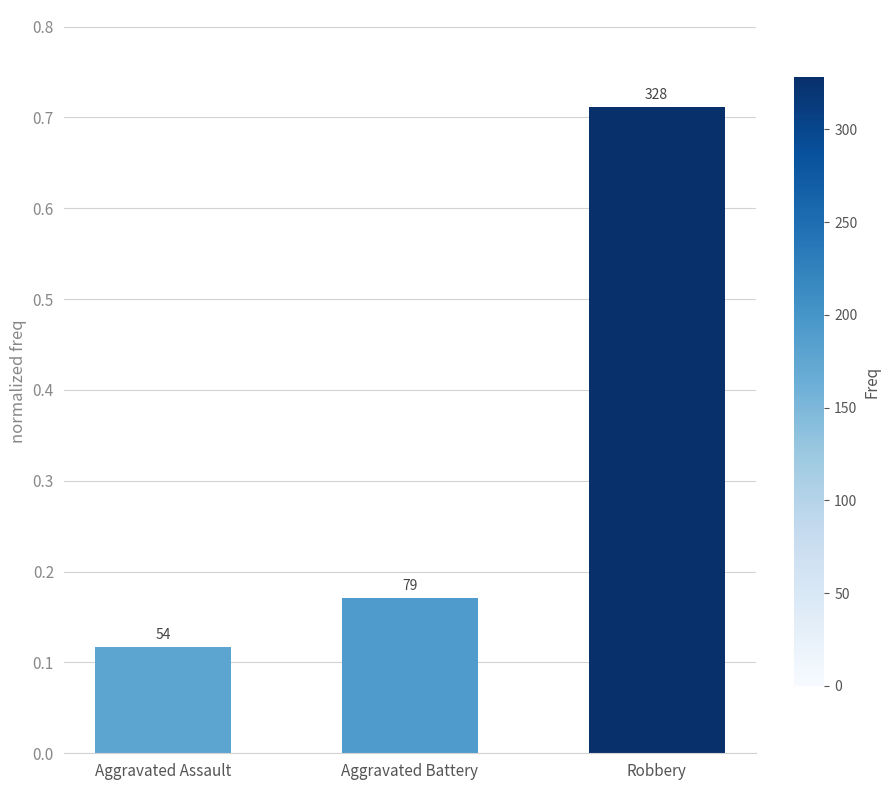

Are the bars horizontal?

No